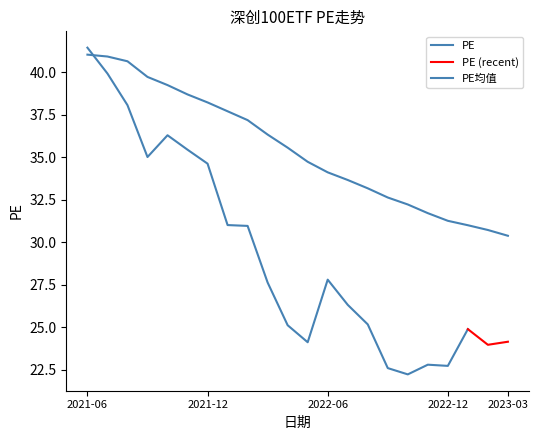

What value does the data have at 2022-01-28?

37.7